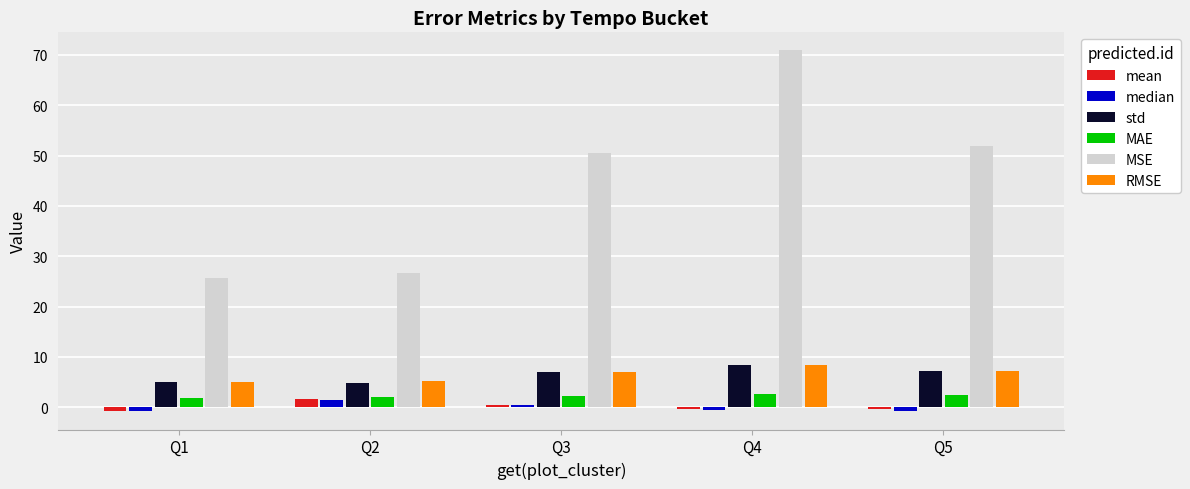

At which label does MSE reach its peak?

Q4